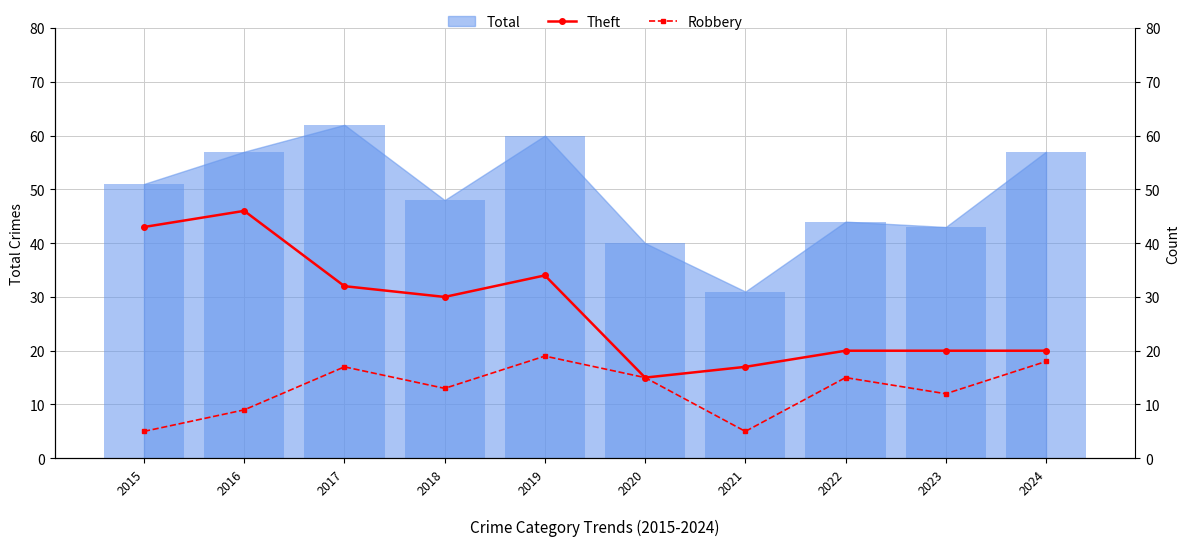

Is it true that Theft equals 58 at 2015?

False